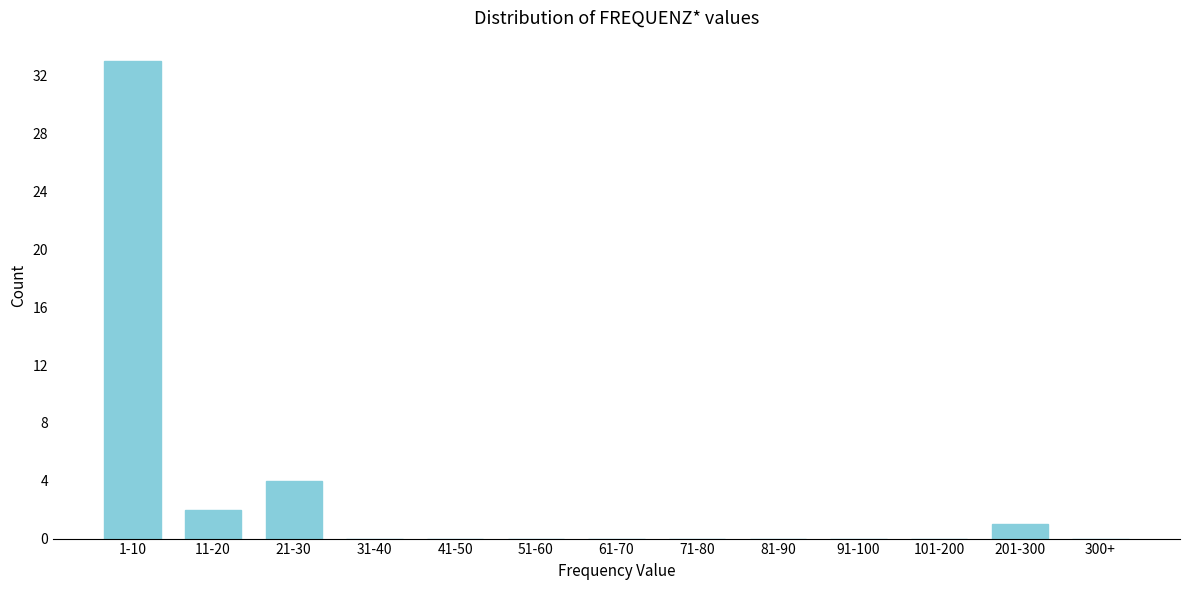

Reading left to right, list all the values displayed in this chart.

1-10=33	11-20=2	21-30=4	31-40=0	41-50=0	51-60=0	61-70=0	71-80=0	81-90=0	91-100=0	101-200=0	201-300=1	300+=0